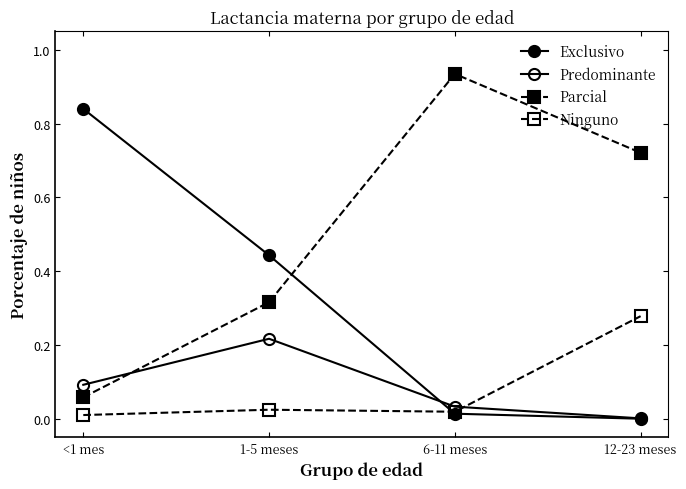

At <1 mes, list the series in order from smallest to largest.

Ninguno, Parcial, Predominante, Exclusivo